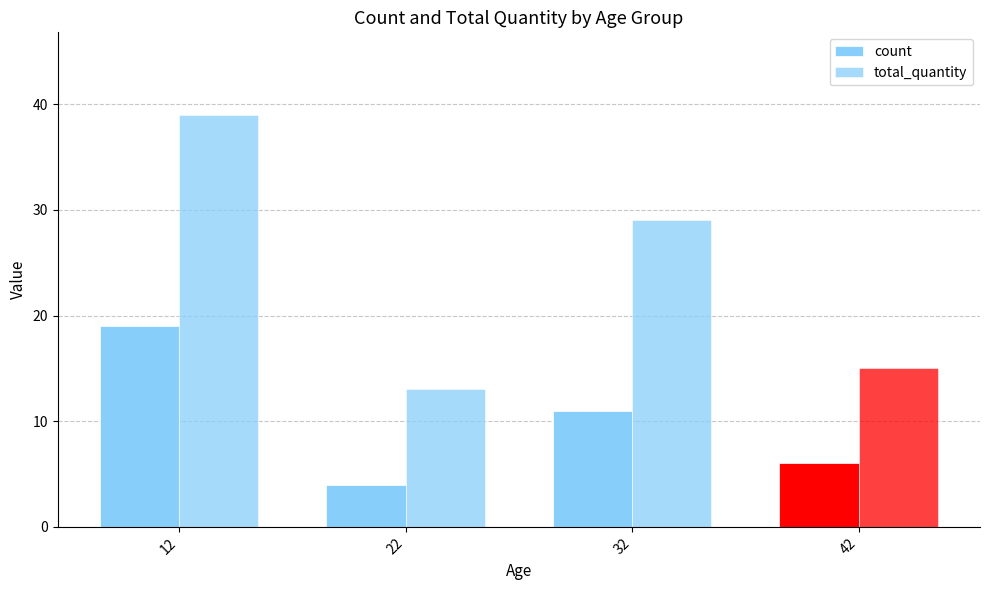

Between 42 and 32, which is larger?

32